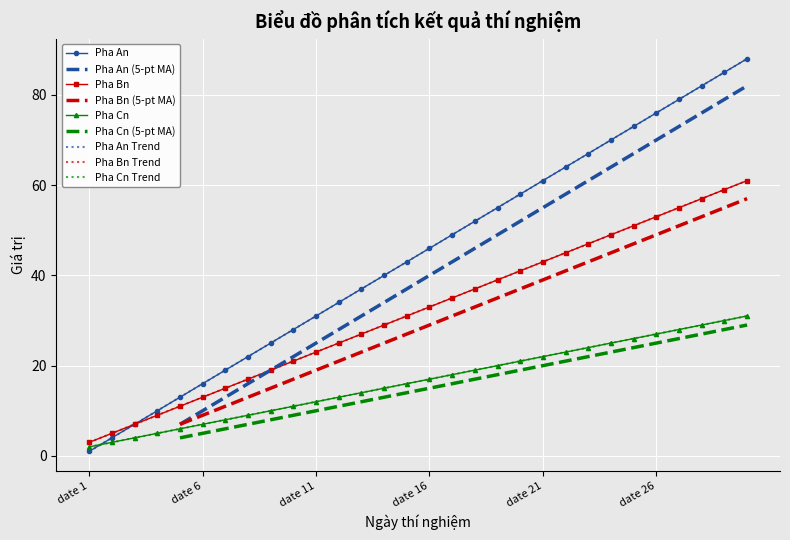

How many lines are shown in the chart?

3